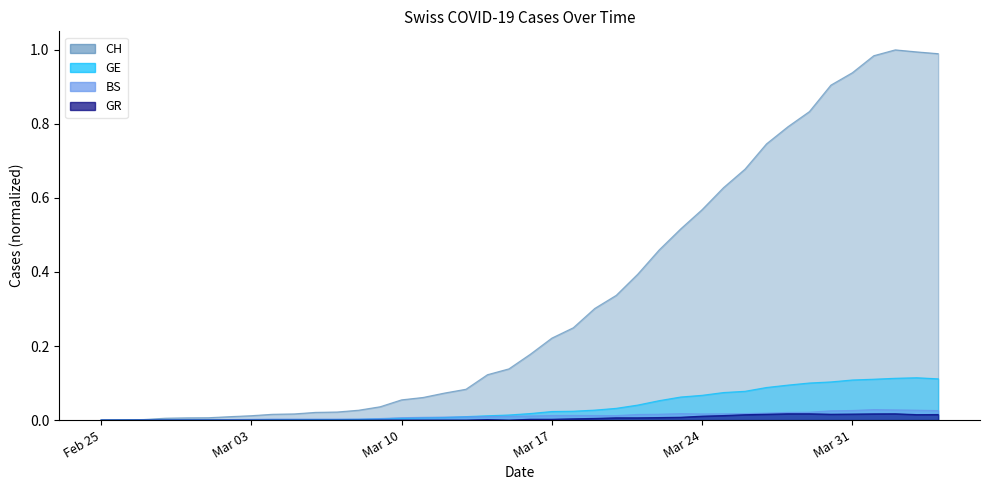

Is it true that GE equals 0.0 at 2020-03-23?

False